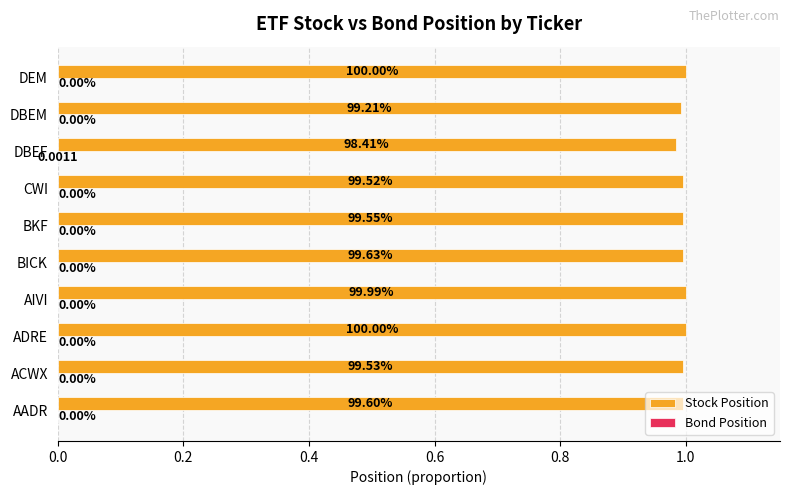

How many categories are shown in the chart?

10